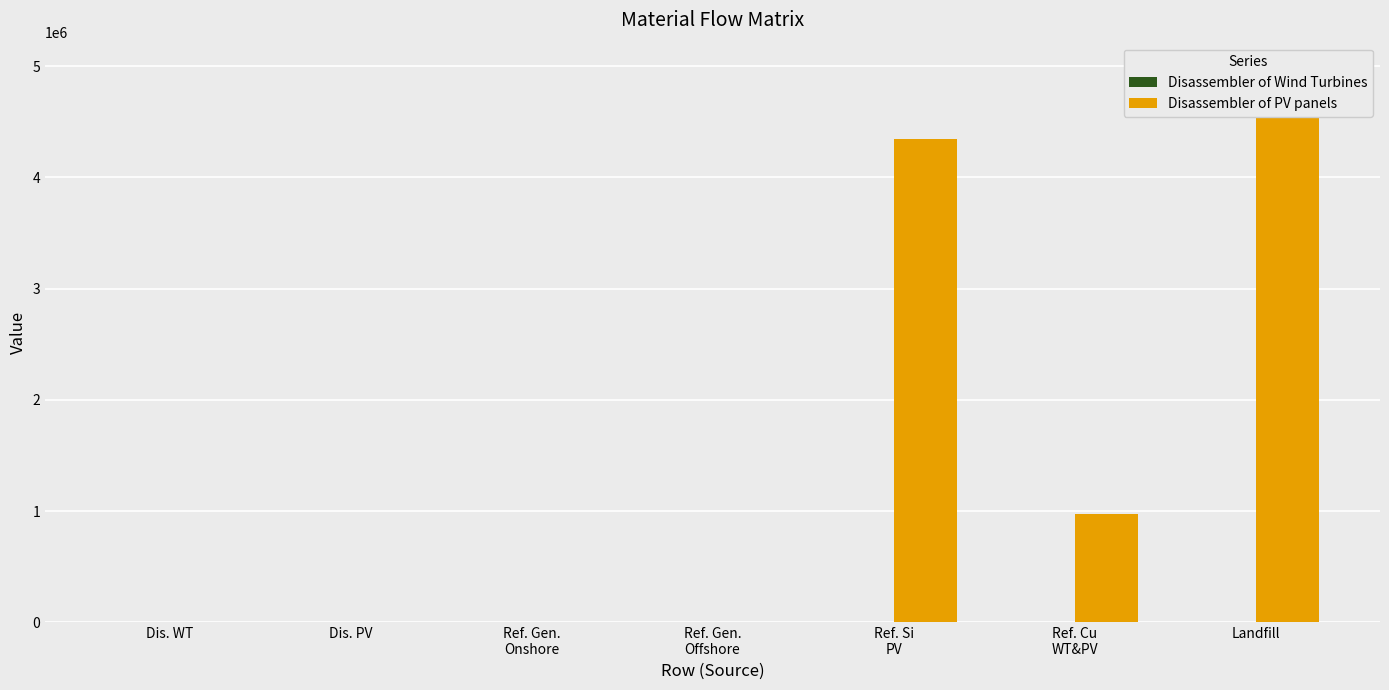

What is the average value of the Disassembler of PV panels series?

1468628.1